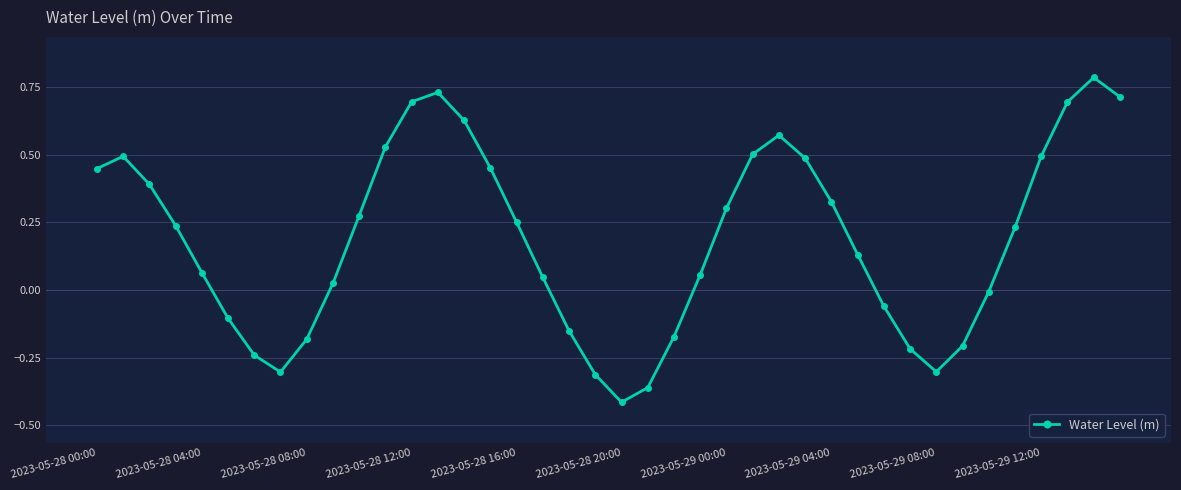

What is the difference between the second highest and minimum values?

1.1